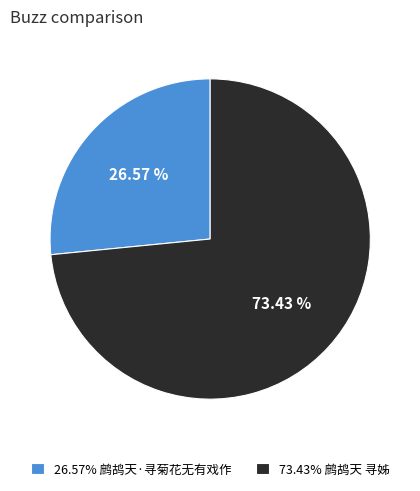

Rank the categories by value from highest to lowest.

73.43% 鹧鸪天 寻姊, 26.57% 鹧鸪天·寻菊花无有戏作